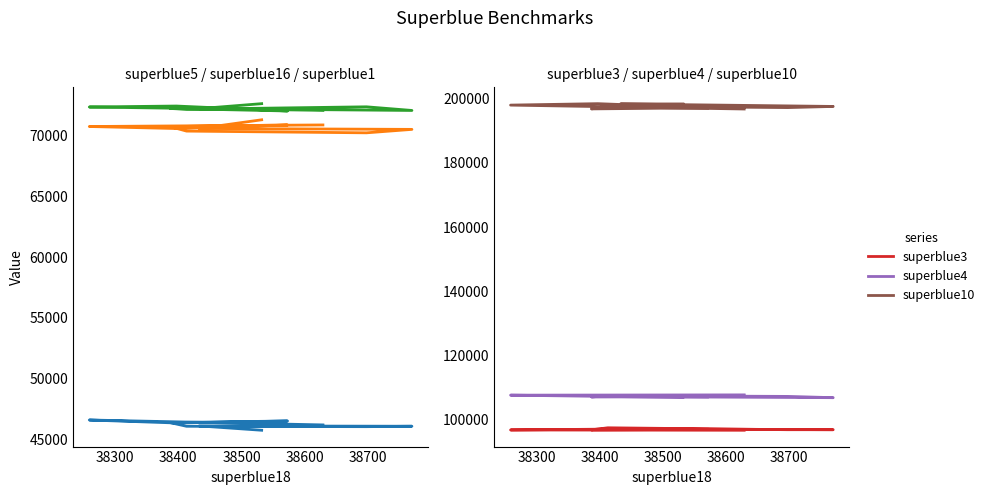

How many data points does each series have?

10